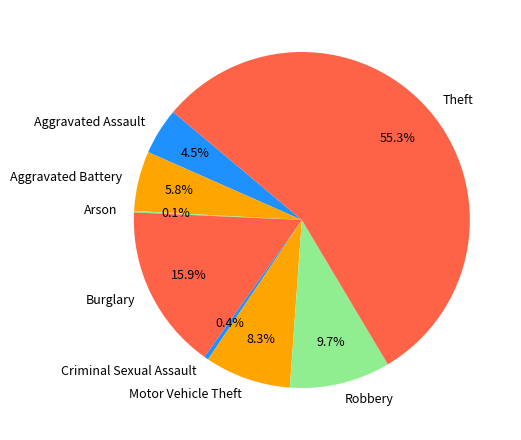

True or false: Aggravated Battery accounts for 1% of the total.

False